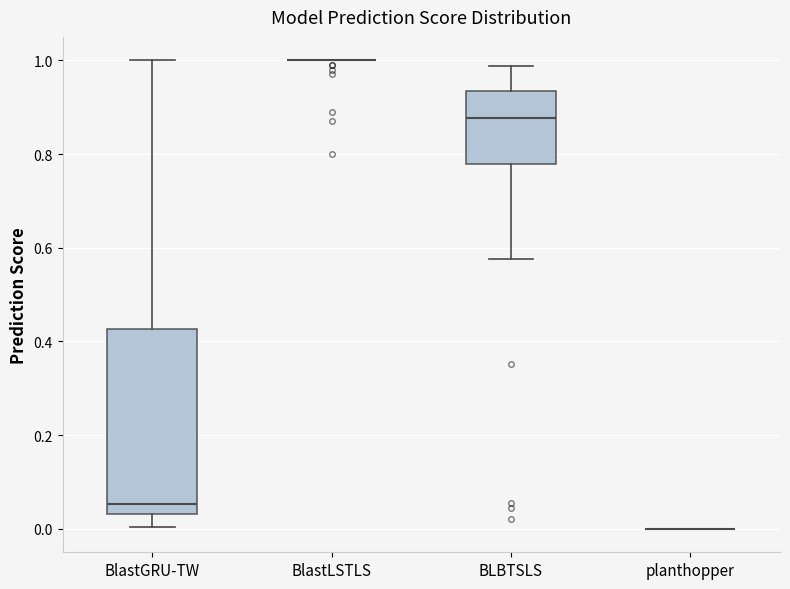

Which box is the tallest, from its lower edge to its upper edge?

BlastGRU-TW